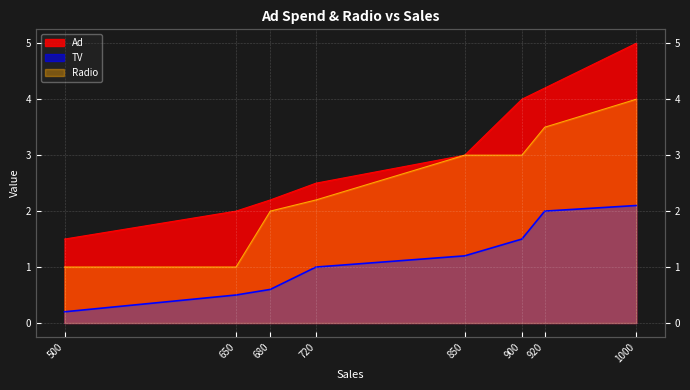

What is the average value of the Ad series?

3.0